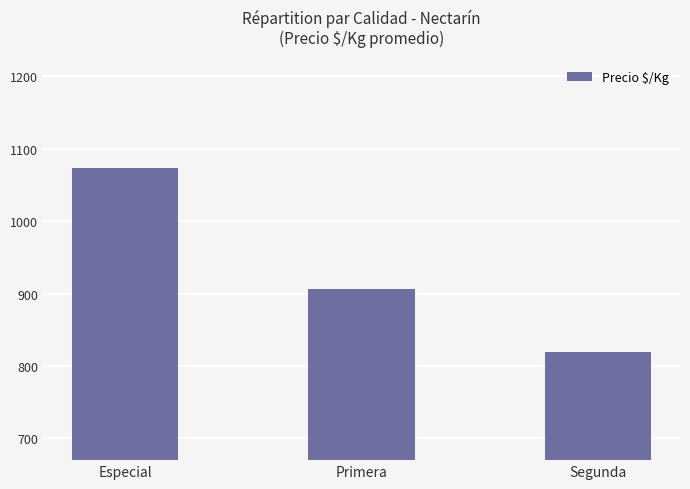

List the labels in order of value, largest first.

Especial, Primera, Segunda